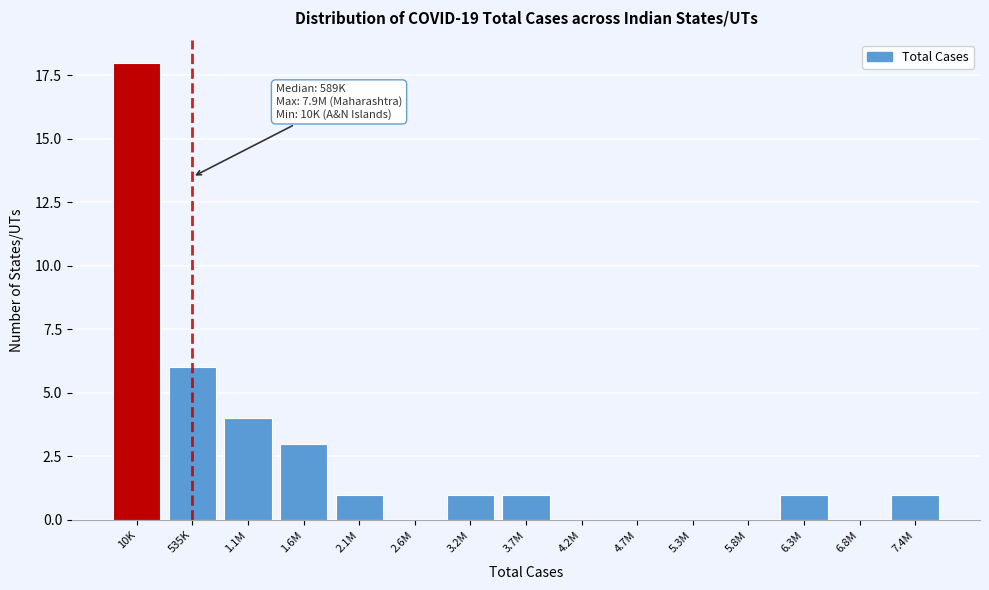

Reading left to right, extract all data points from this chart.

10K=18	535K=6	1.1M=4	1.6M=3	2.1M=1	2.6M=0	3.2M=1	3.7M=1	4.2M=0	4.7M=0	5.3M=0	5.8M=0	6.3M=1	6.8M=0	7.4M=1